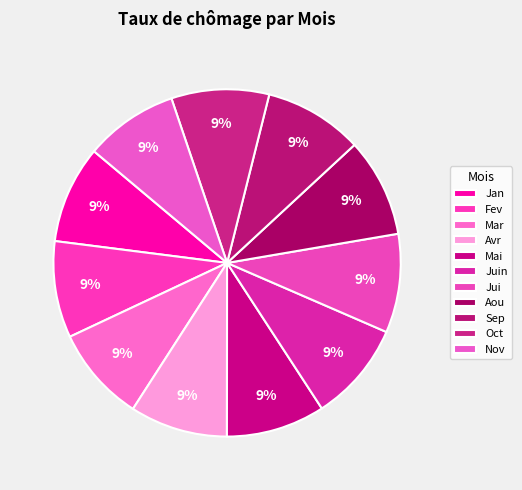

Which slice is the largest?

Juin